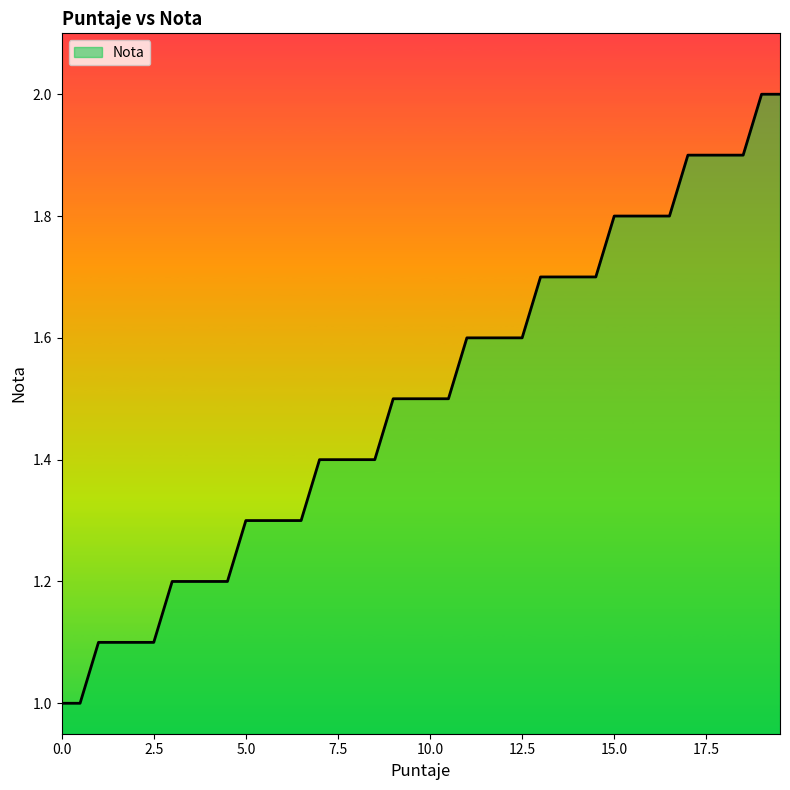

What is the average value?

1.5